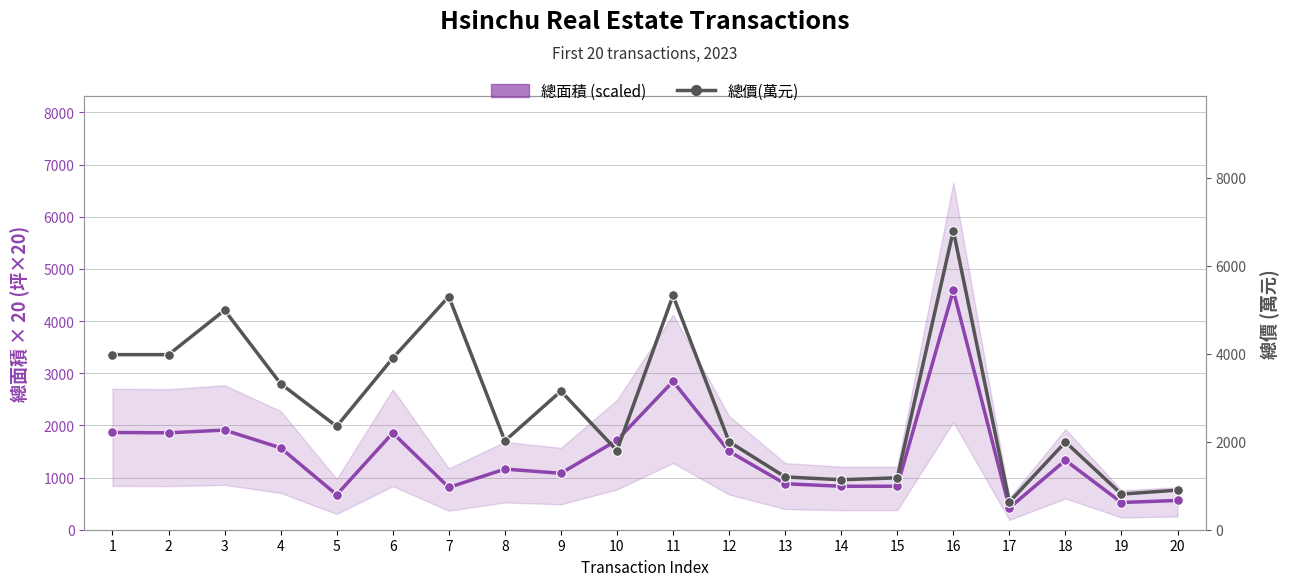

True or false: 總面積 (scaled) and 總價(萬元) cross at least once.

False